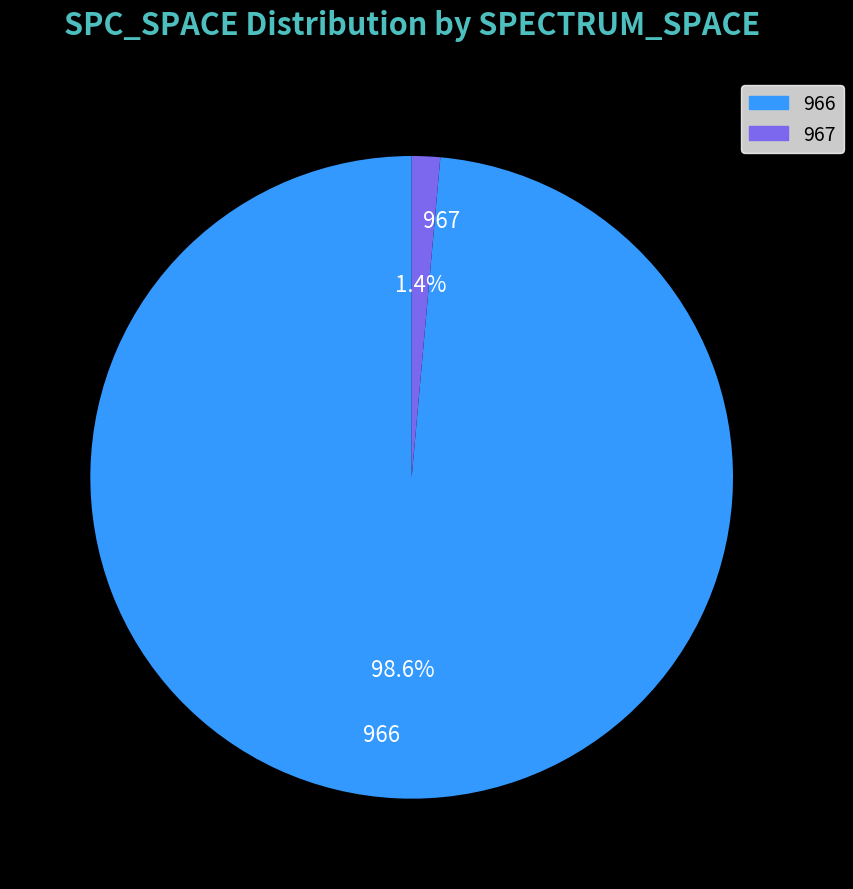

How much of the chart is everything except 966?

1.4%